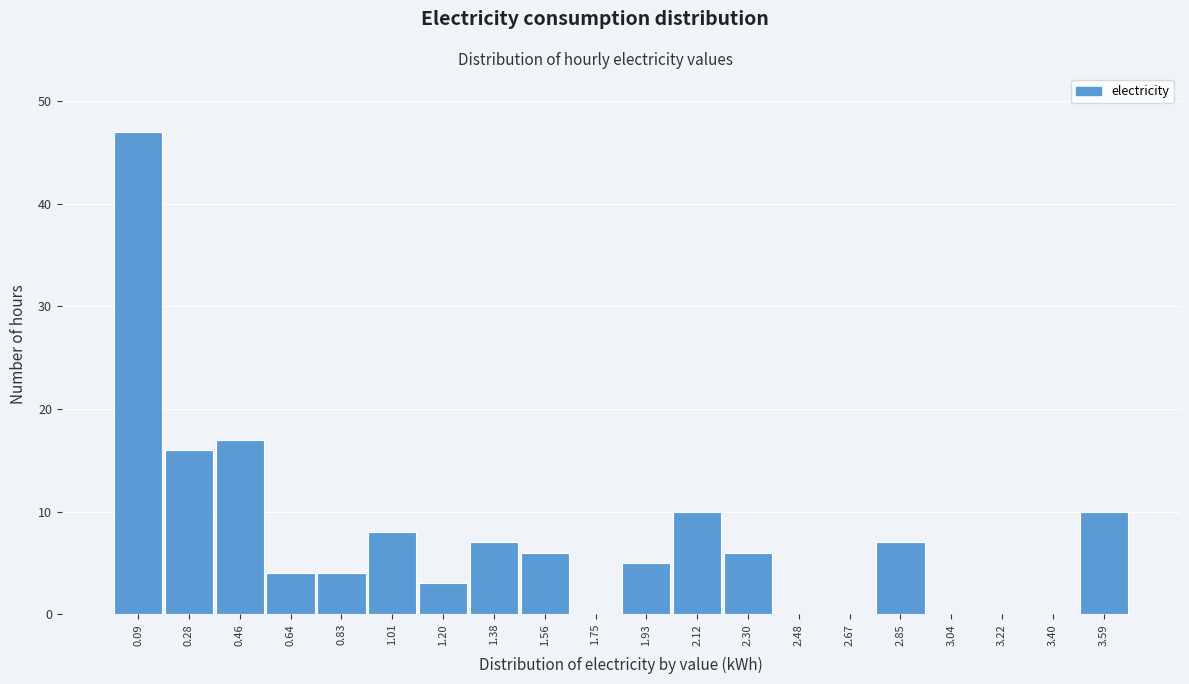

How tall is the bar that spans 0.56 to 0.74 on the x-axis? Neither the bar edges nor the heights are printed on the chart, so give them approximately, as read against the axes.

4